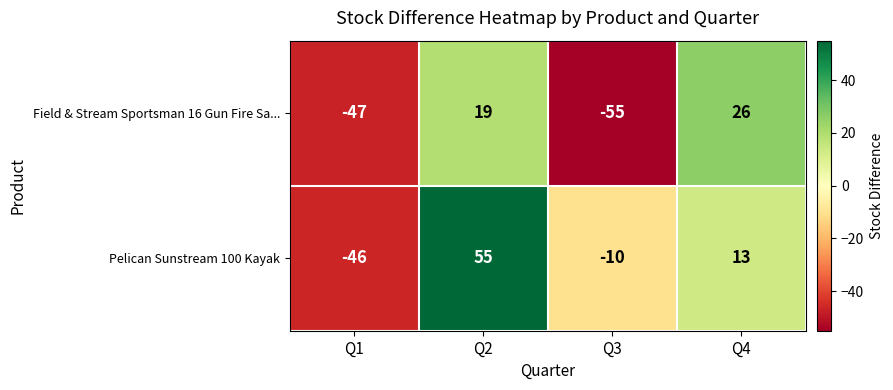

What is the greatest value displayed?

55